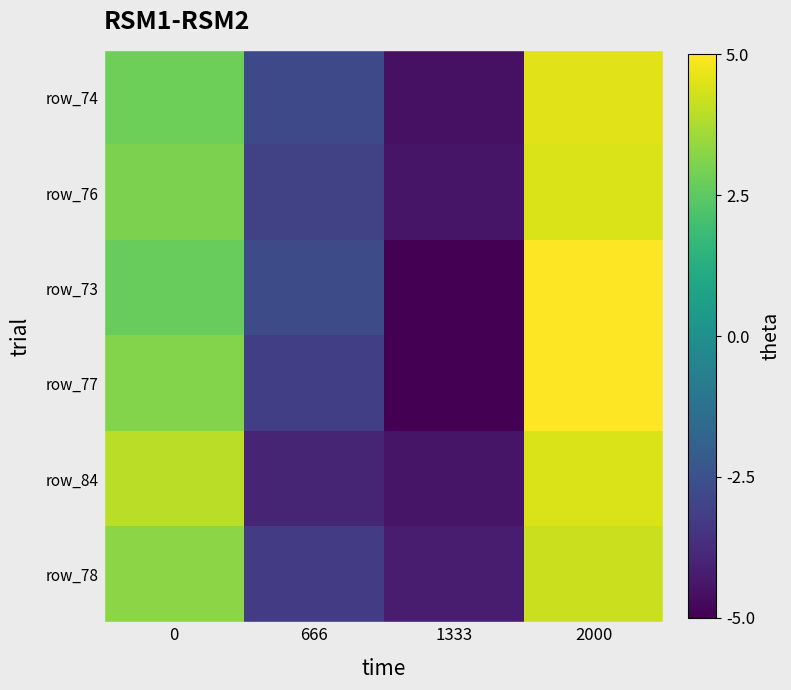

Between 1333 and 2000, which is larger?

2000